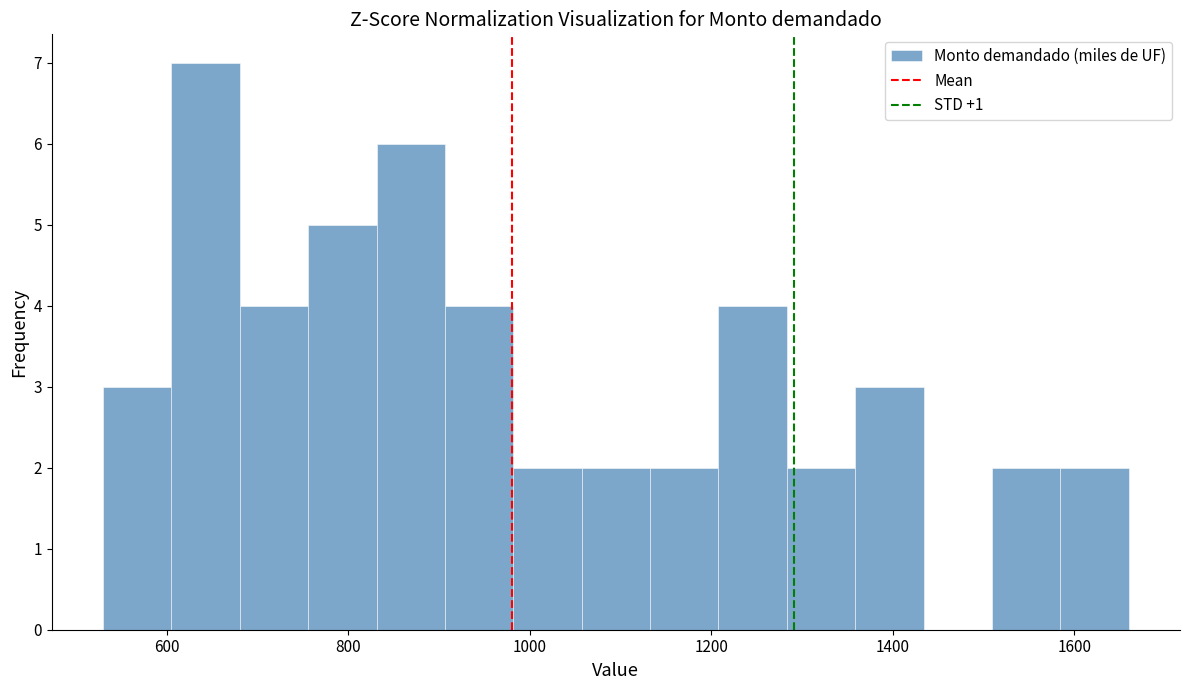

Around what value on the x-axis is the tallest bar? Give the approximate position of its centre, as read against the axis.

640